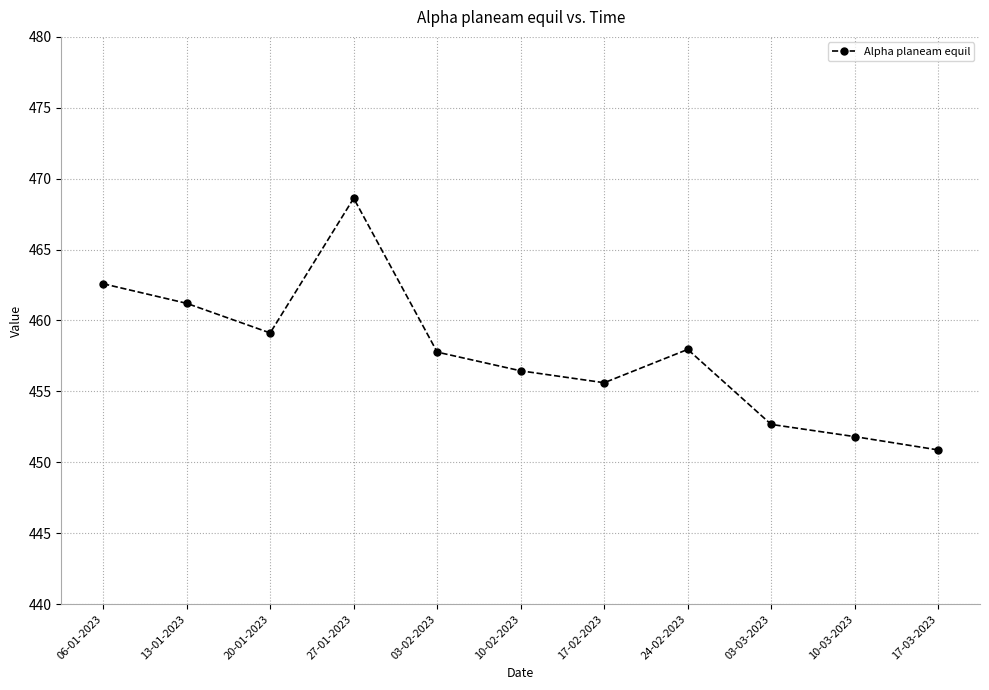

What is the label of the 6th point from the right?

10-02-2023